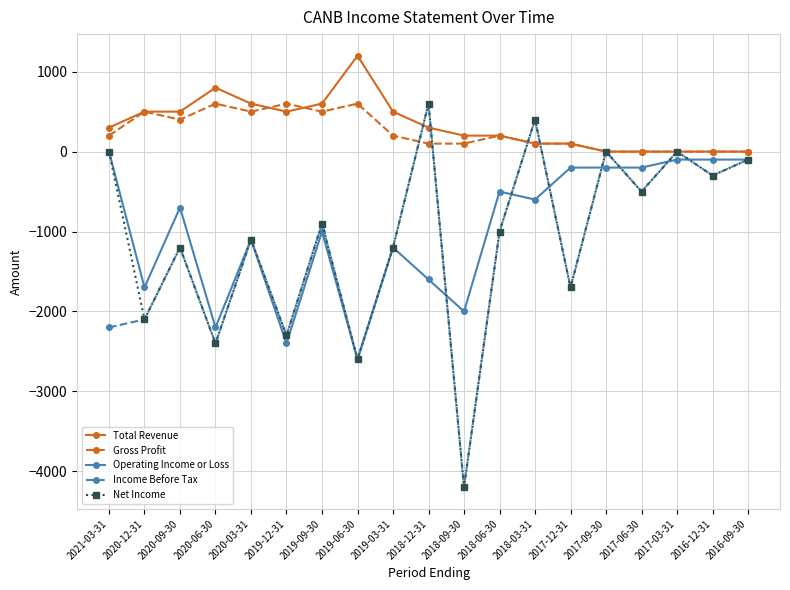

Read the Operating Income or Loss value at 2020-03-31, to the nearest 100.

-1100